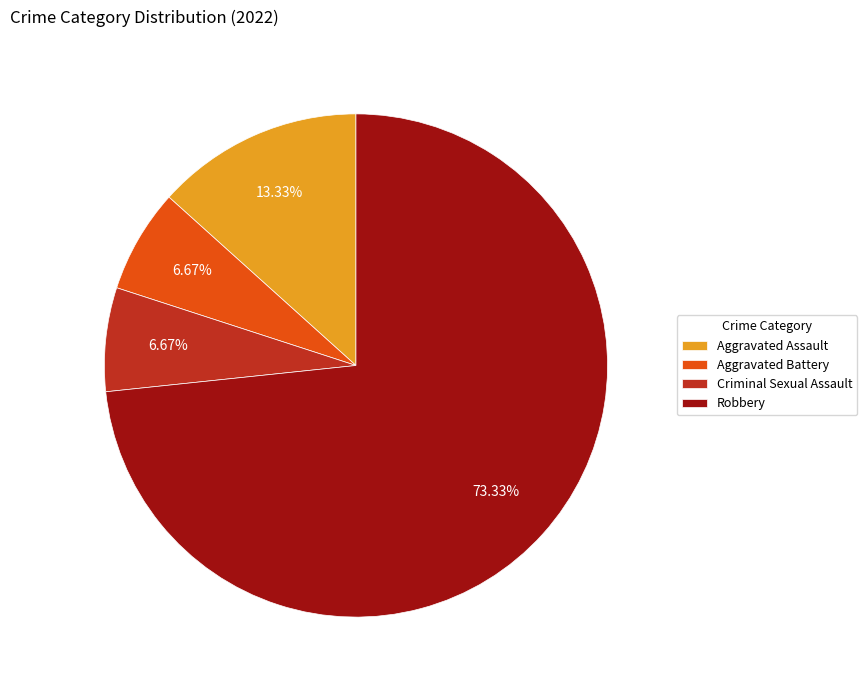

Does any single category account for the majority?

Yes